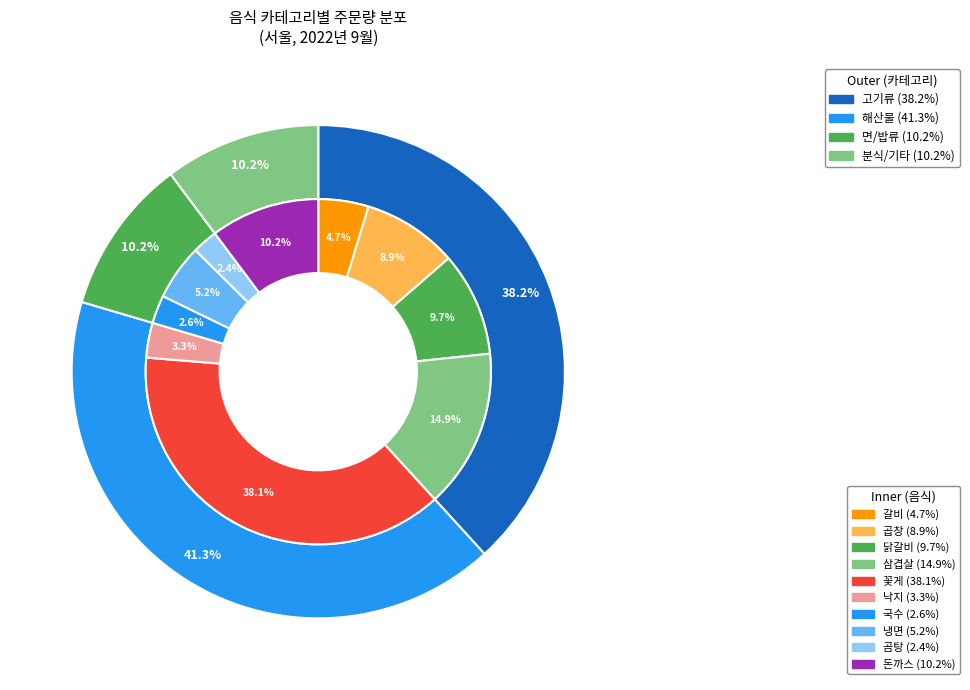

Count the number of slices in the pie.

10